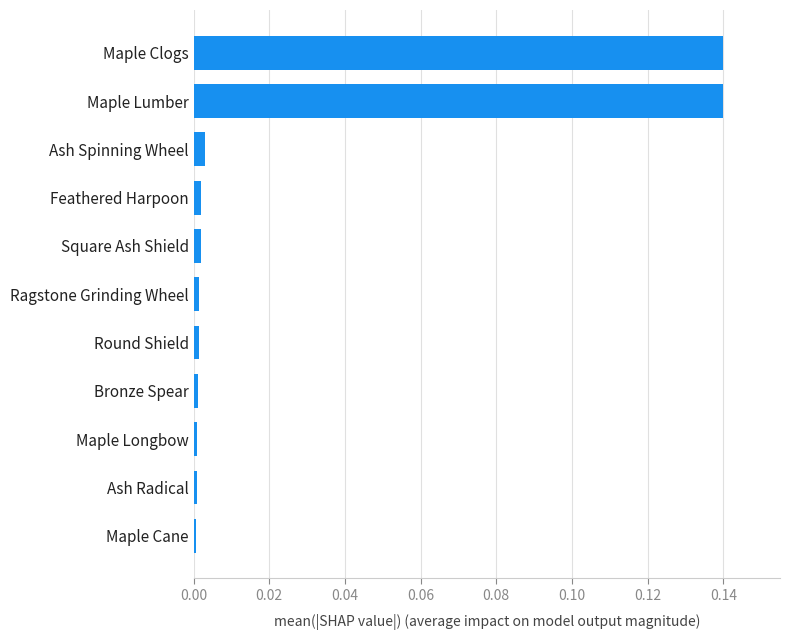

True or false: the data shows 0.2 at Maple Lumber.

False